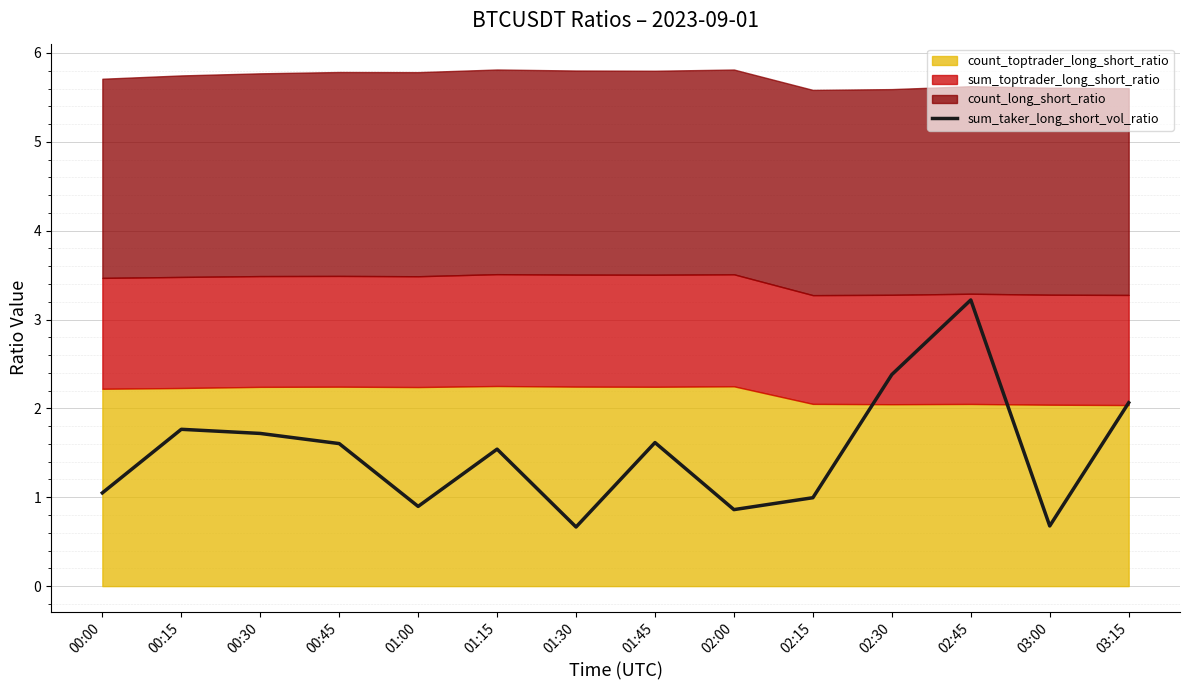

The chart shows a value of 3.2 at 02:45. True or false?

True